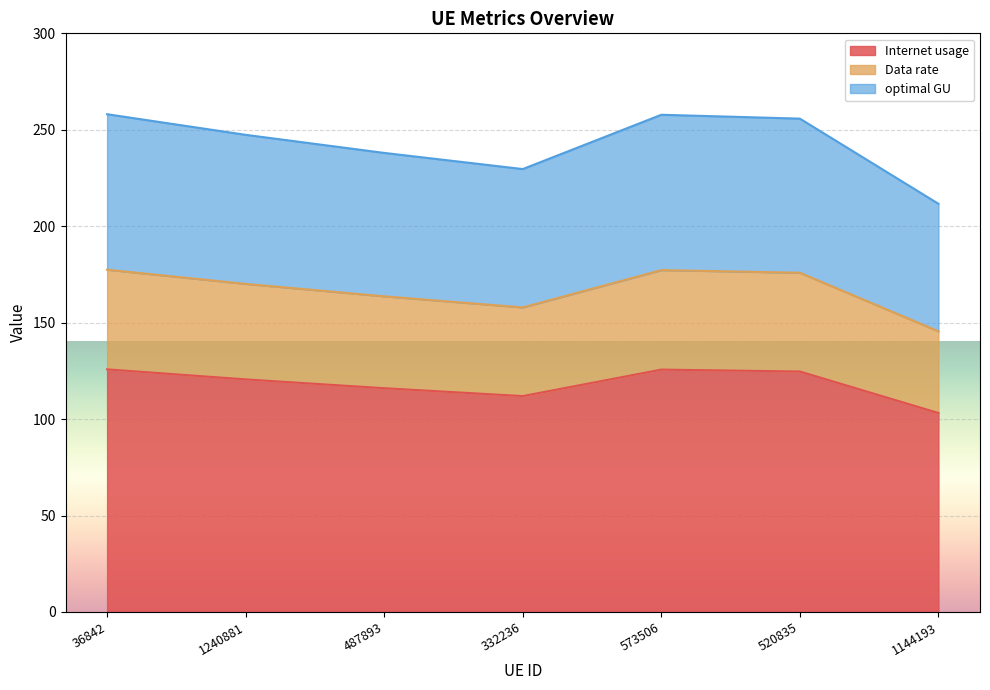

True or false: optimal GU has a value of 255.8 at 520835.

True